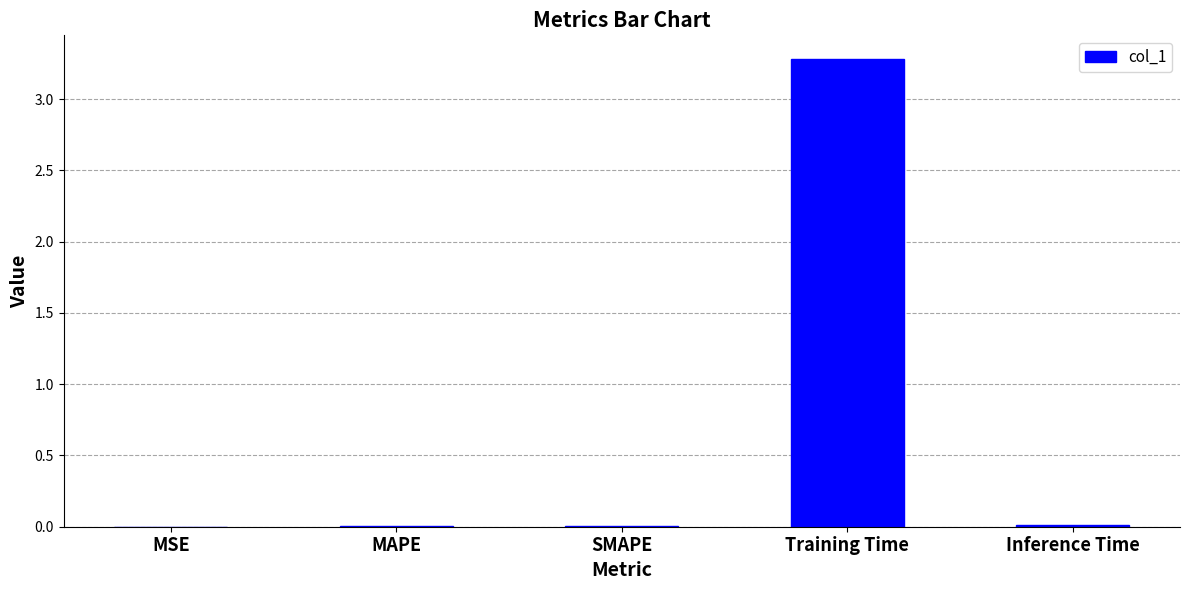

Which has a higher value, Inference Time or Training Time?

Training Time